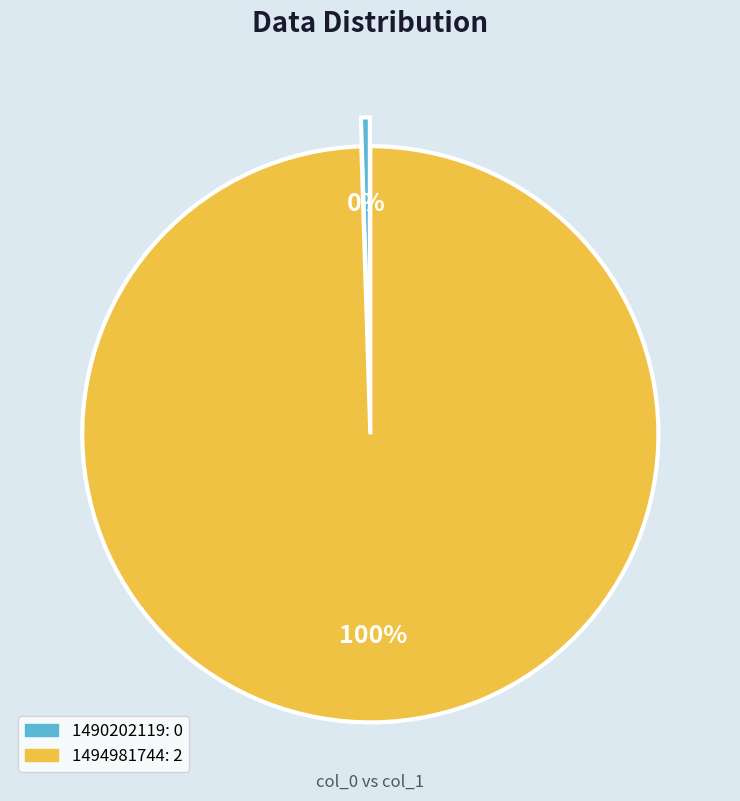

Is it true that 1490202119 is 12% of the pie?

False